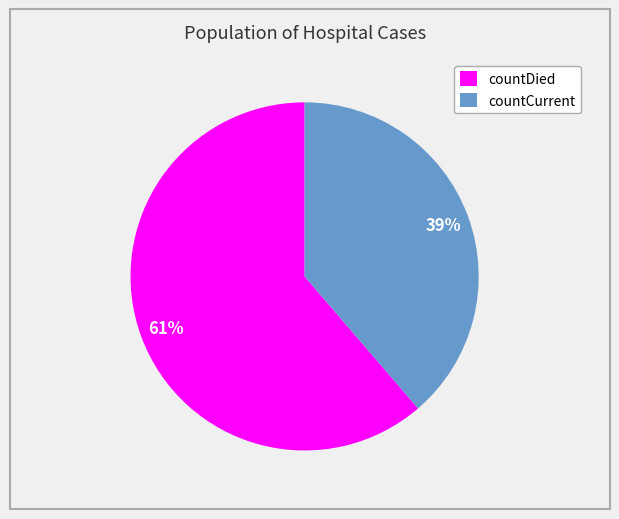

To the nearest percent, what portion does countCurrent represent?

39%